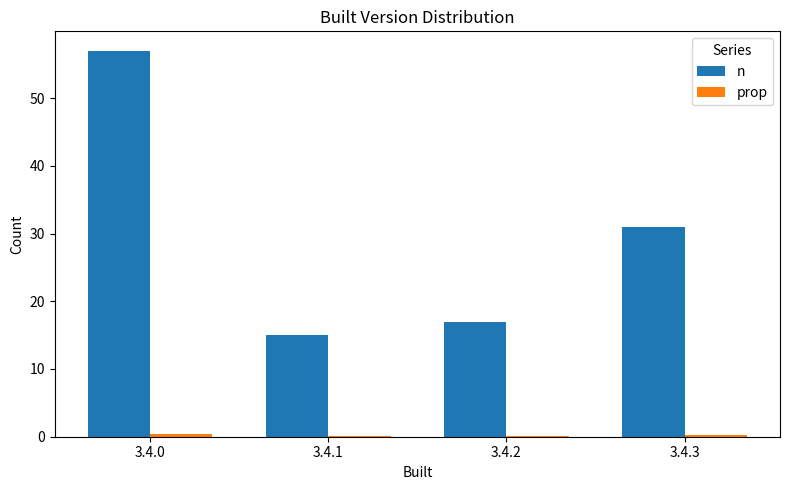

What is the greatest value displayed?

57.0